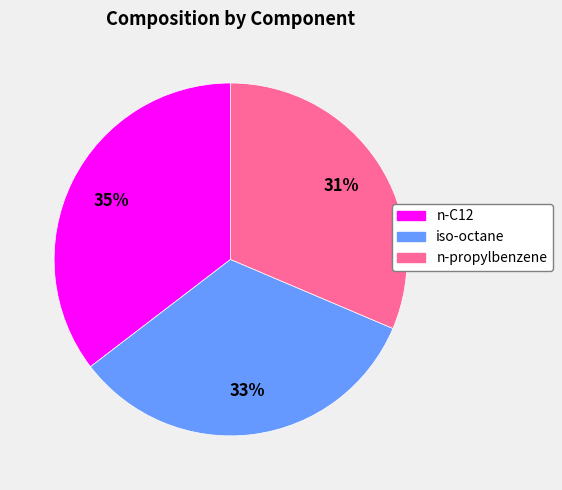

To the nearest percent, what is the average slice percentage?

33%